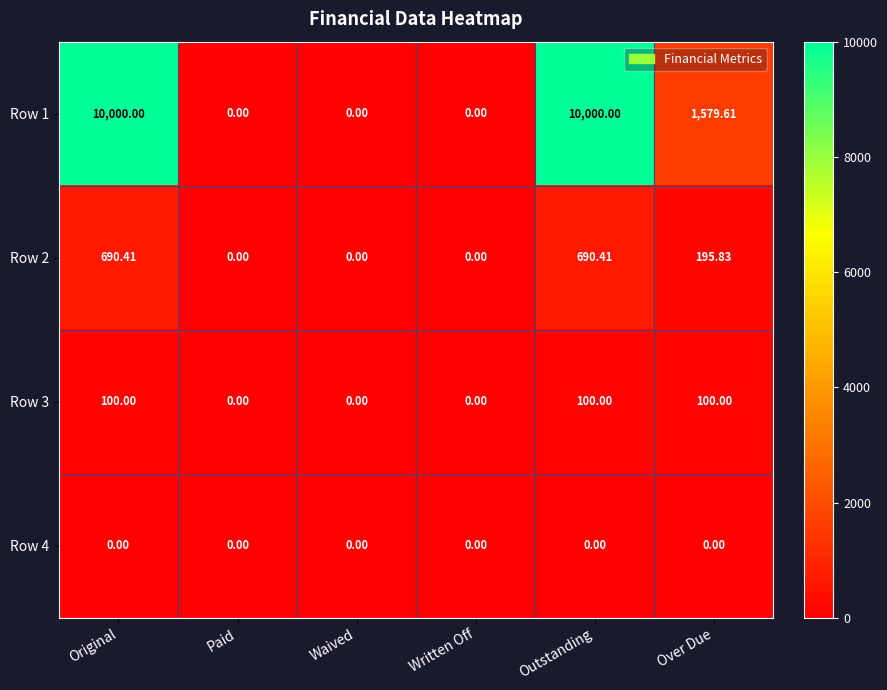

Where does the Row 1 series first go above 1579?

Original